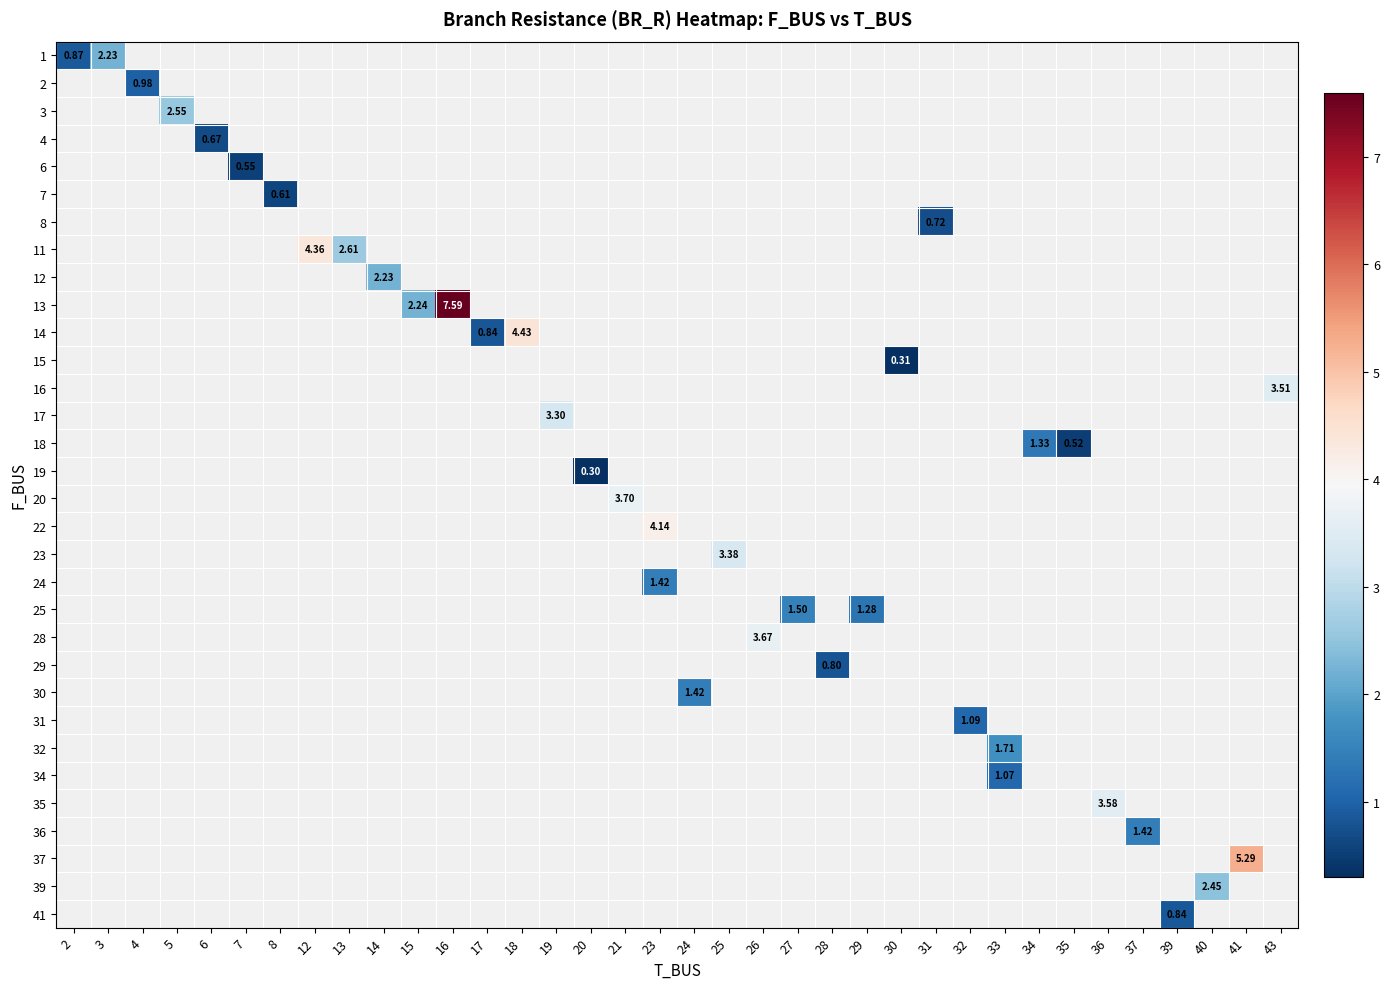

At how many categories does at least one series exceed 3?

11